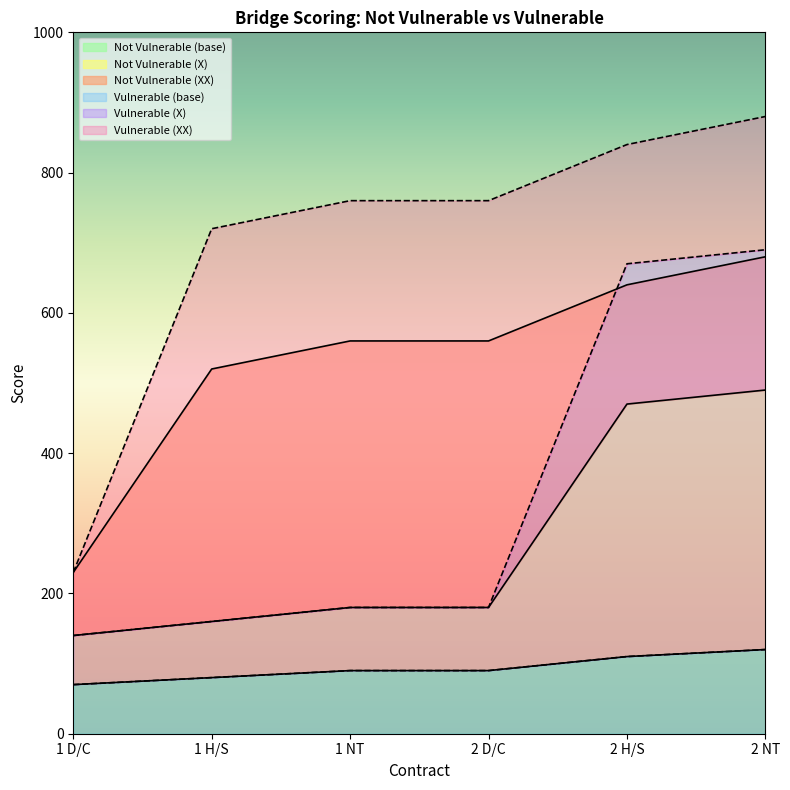

What is the label of the 6th point from the left?

2 NT